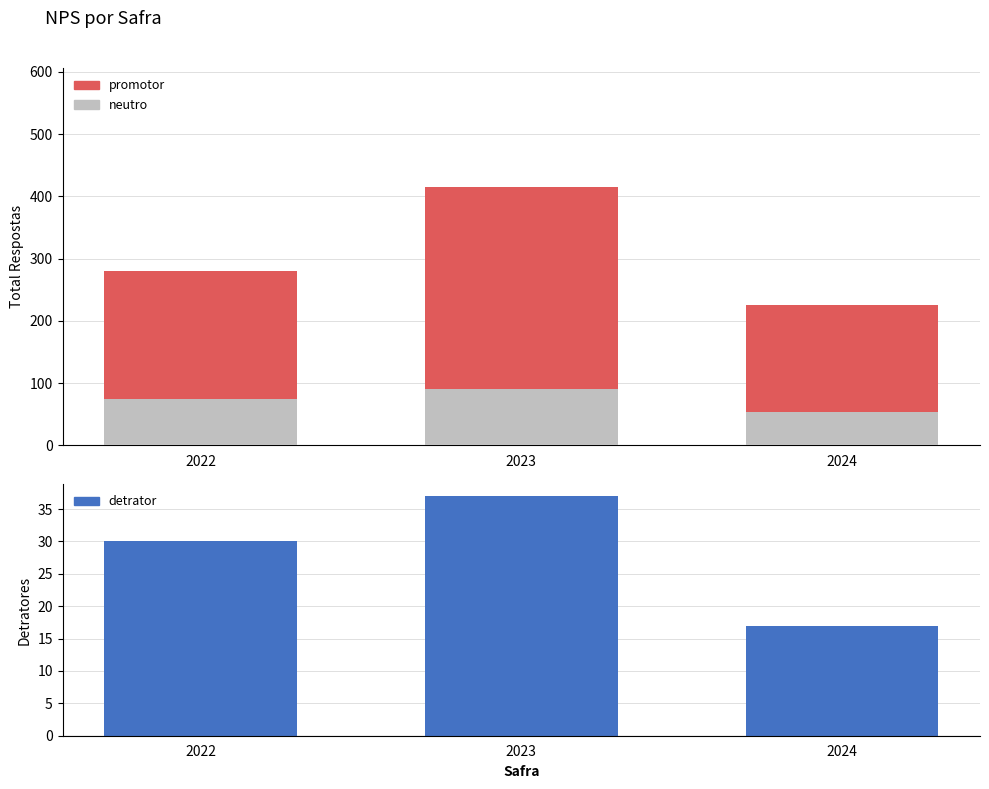

Are the bars grouped side by side (vs. stacked)?

Yes